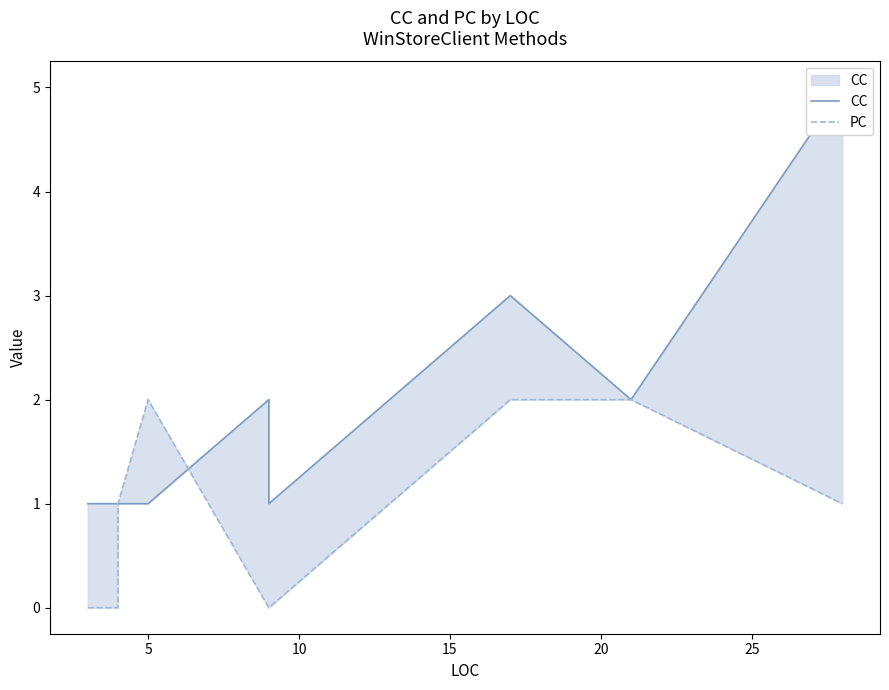

After their last crossing, which series has the higher values: CC or PC?

CC